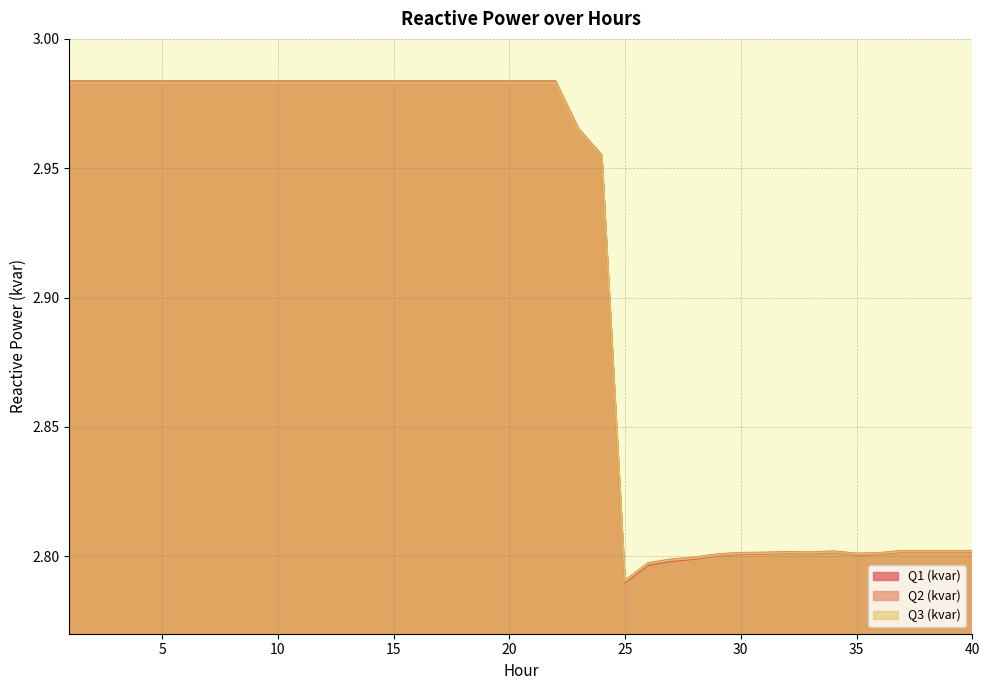

True or false: Q1 (kvar) and Q2 (kvar) intersect in this chart.

False